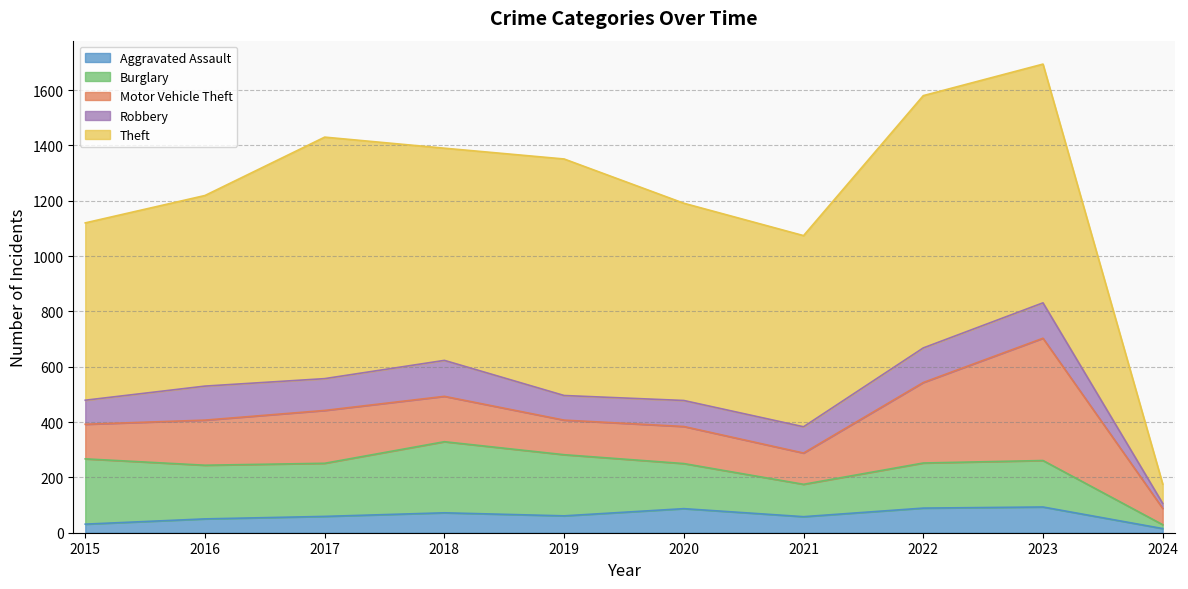

Which has a higher value, 2024 or 2021?

2021